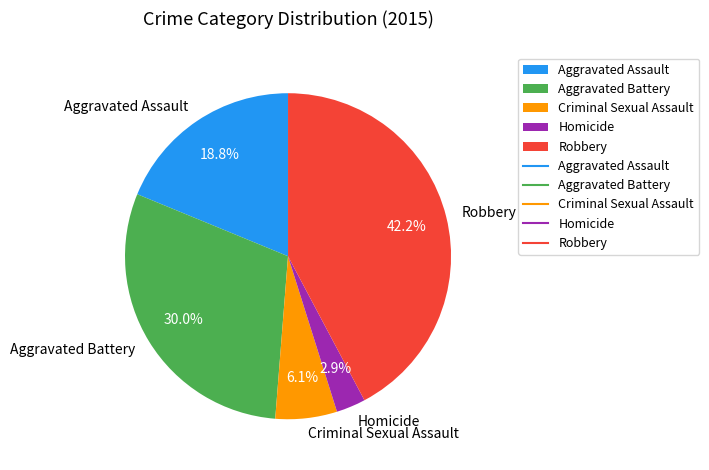

Between Homicide and Robbery, which is larger?

Robbery